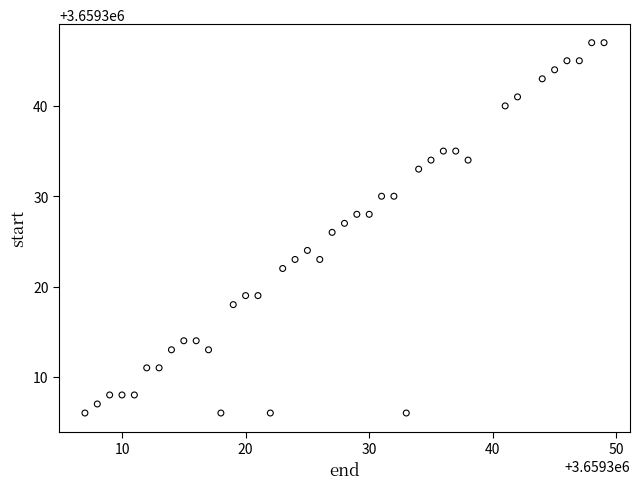

What is the range of X values (max minus min)?

42